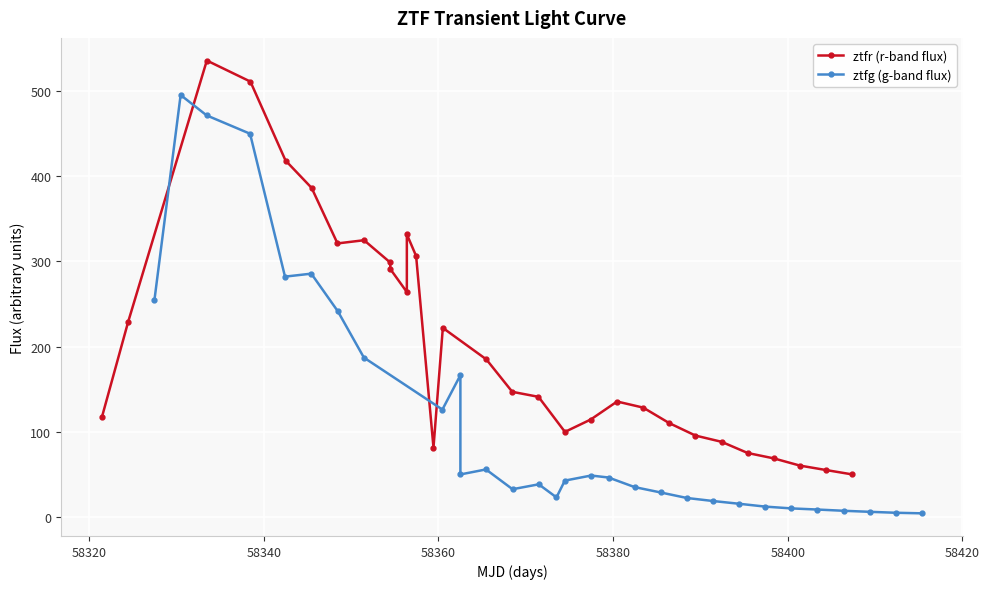

Rank the series by their maximum value, from lowest to highest.

ztfg (g-band flux), ztfr (r-band flux)